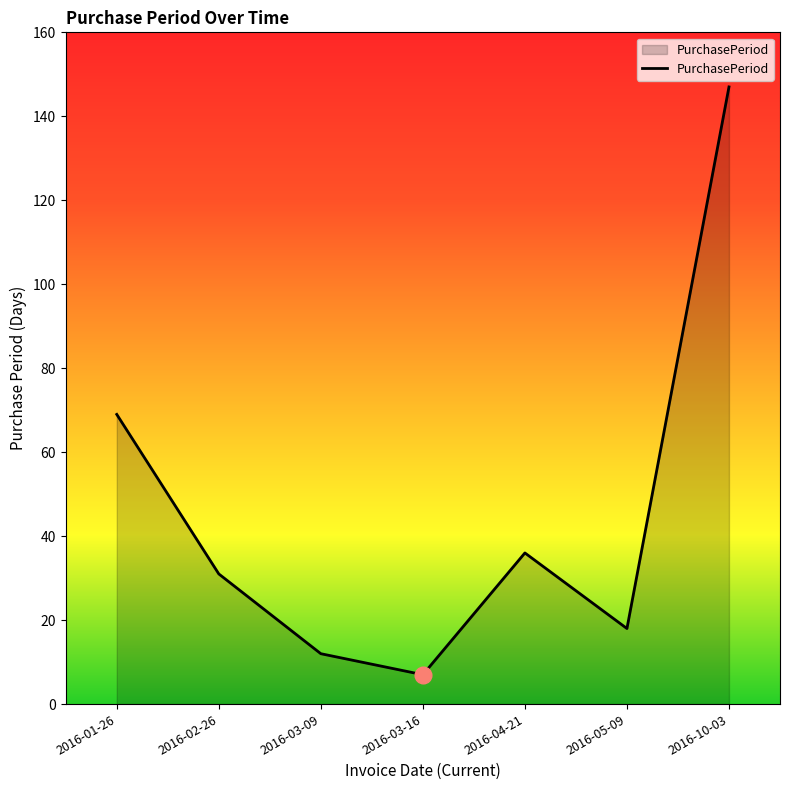

How many values are below 31?

3